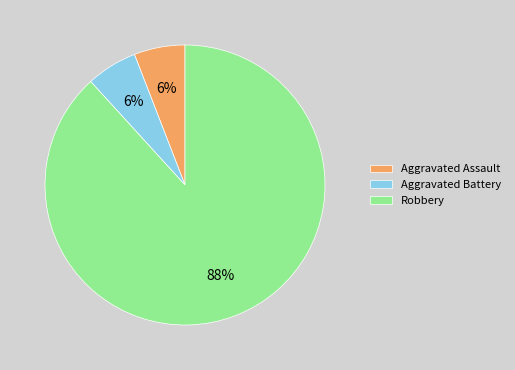

To the nearest percent, what is the combined percentage of Aggravated Battery and Robbery?

94%